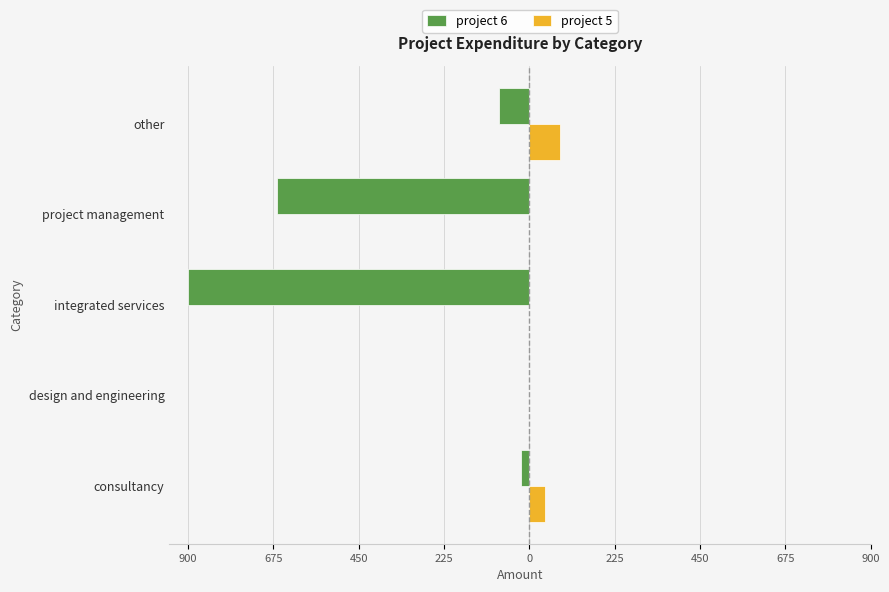

What are all the series names shown in the legend?

project 6, project 5